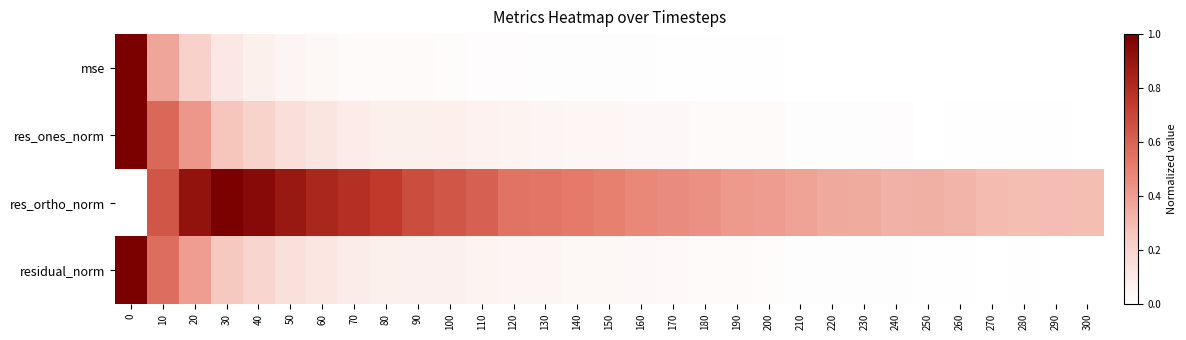

Reading left to right, transcribe all the data shown in this chart.

mse: 0=1.0	10=0.4	20=0.2	30=0.1	40=0.1	50=0.0	60=0.0	70=0.0	80=0.0	90=0.0	100=0.0	110=0.0	120=0.0	130=0.0	140=0.0	150=0.0	160=0.0	170=0.0	180=0.0	190=0.0	200=0.0	210=0.0	220=0.0	230=0.0	240=0.0	250=0.0	260=0.0	270=0.0	280=0.0	290=0.0	300=0.0
res_ones_norm: 0=1.0	10=0.6	20=0.4	30=0.3	40=0.2	50=0.2	60=0.1	70=0.1	80=0.1	90=0.1	100=0.1	110=0.1	120=0.1	130=0.0	140=0.0	150=0.0	160=0.0	170=0.0	180=0.0	190=0.0	200=0.0	210=0.0	220=0.0	230=0.0	240=0.0	250=0.0	260=0.0	270=0.0	280=0.0	290=0.0	300=0.0
res_ortho_norm: 0=0.0	10=0.6	20=0.9	30=1.0	40=1.0	50=0.9	60=0.8	70=0.8	80=0.7	90=0.7	100=0.6	110=0.6	120=0.5	130=0.5	140=0.5	150=0.5	160=0.5	170=0.5	180=0.4	190=0.4	200=0.4	210=0.4	220=0.4	230=0.4	240=0.3	250=0.3	260=0.3	270=0.3	280=0.3	290=0.3	300=0.3
residual_norm: 0=1.0	10=0.6	20=0.4	30=0.3	40=0.2	50=0.1	60=0.1	70=0.1	80=0.1	90=0.1	100=0.1	110=0.1	120=0.0	130=0.0	140=0.0	150=0.0	160=0.0	170=0.0	180=0.0	190=0.0	200=0.0	210=0.0	220=0.0	230=0.0	240=0.0	250=0.0	260=0.0	270=0.0	280=0.0	290=0.0	300=0.0